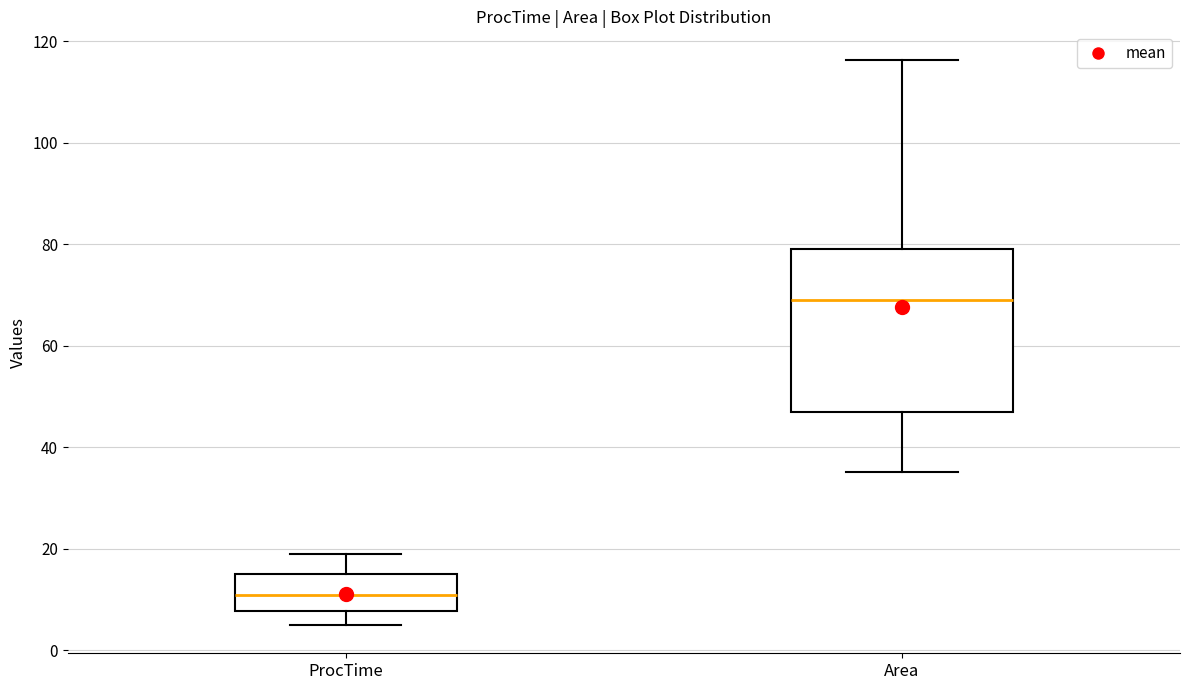

Where does the median line of the box for ProcTime sit on the y-axis? The values are not printed on the chart, so give them approximately, as read against the axis.

12